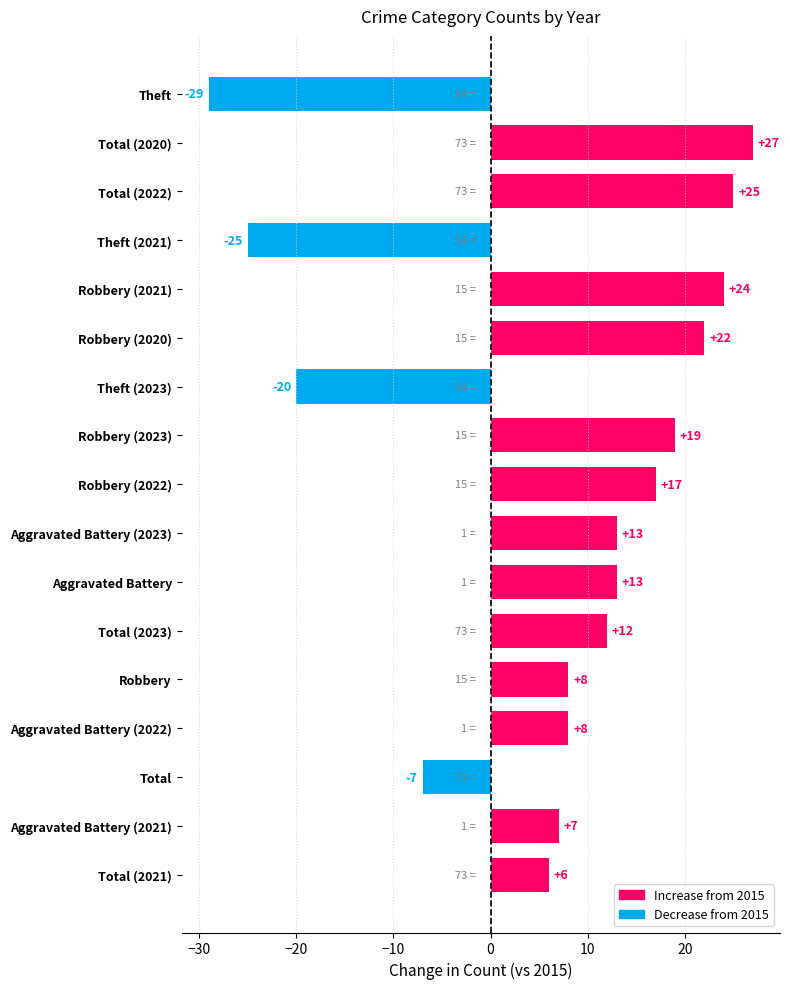

What is the change in value from Total (2021) to Robbery (2022)?

+11